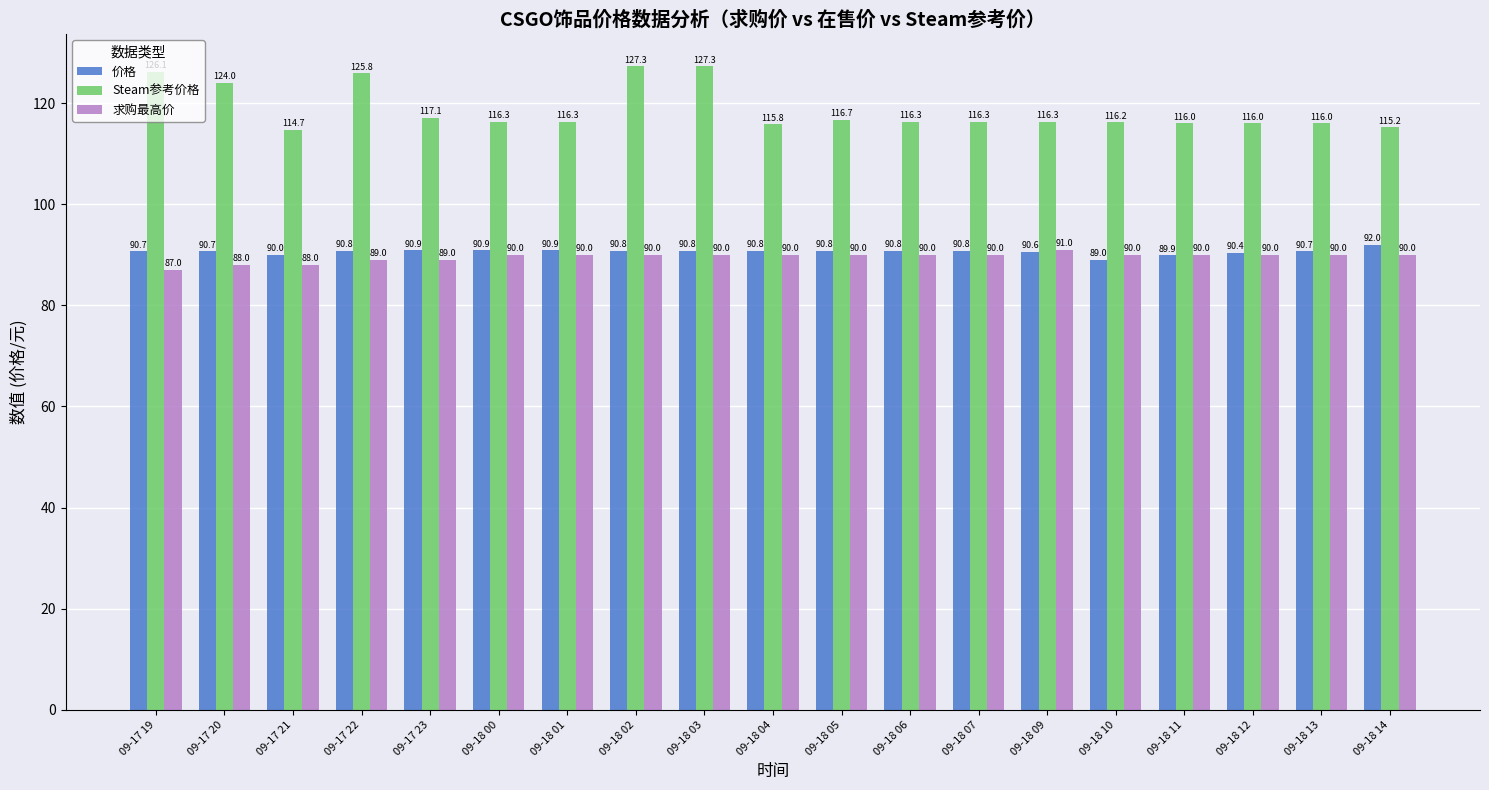

What is the label of the 5th bar from the right?

09-18 10